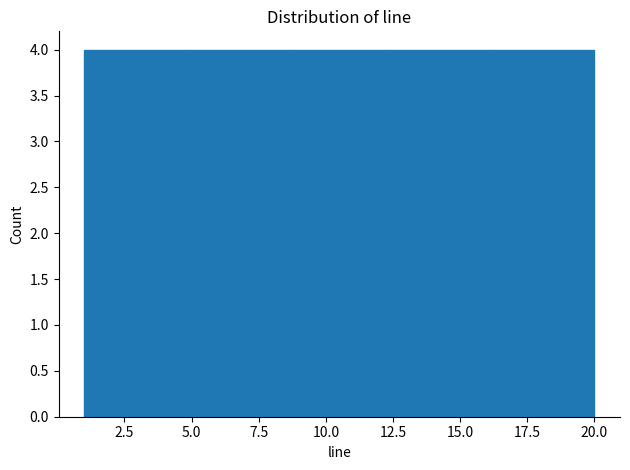

How tall is the bar that spans 1.0 to 4.8 on the x-axis? Neither the bar edges nor the heights are printed on the chart, so give them approximately, as read against the axes.

4